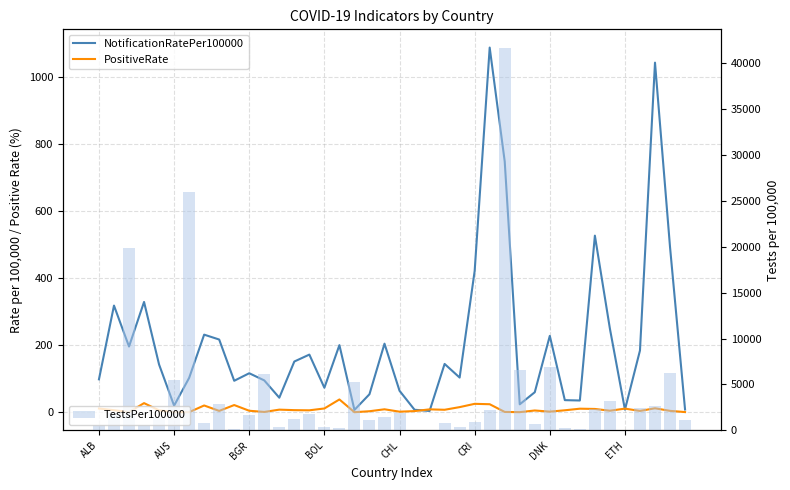

What is the average value of the TestsPer100000 series?

4004.8